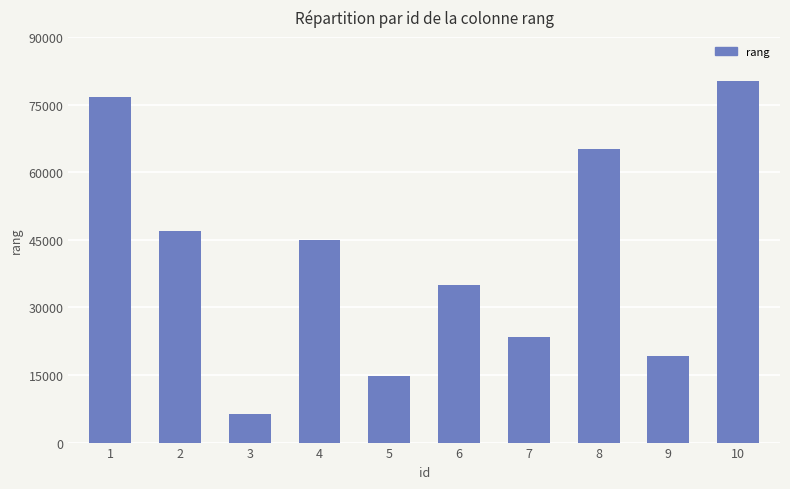

What is the average value?

41299